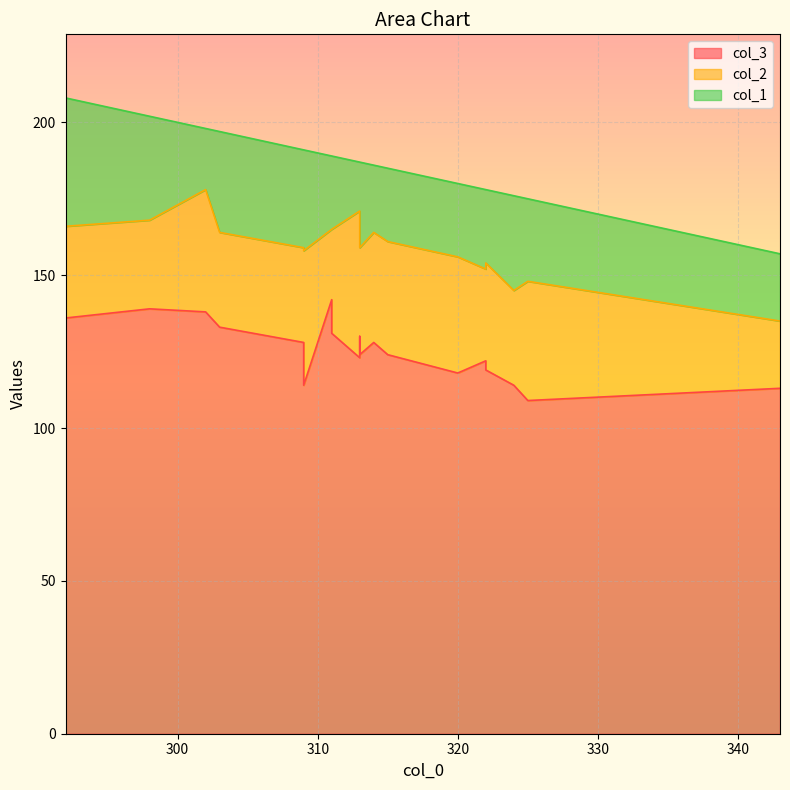

What is the label of the 4th point from the right?

322